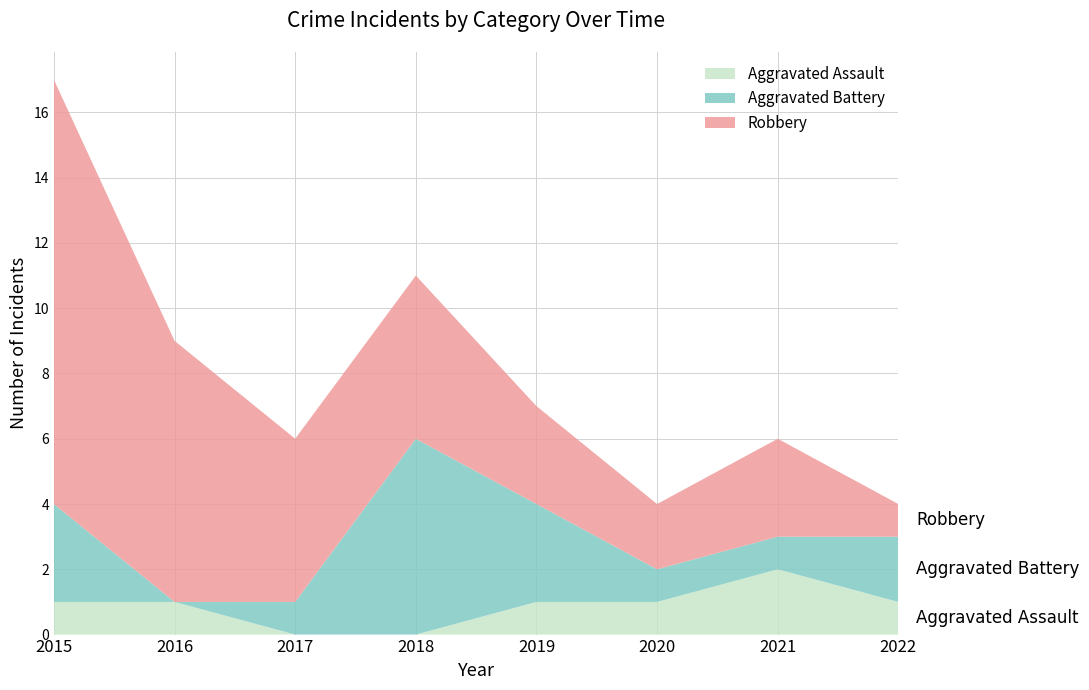

Reading left to right, what are all the values shown in this chart?

Aggravated Assault: 2015=1	2016=1	2017=0	2018=0	2019=1	2020=1	2021=2	2022=1
Aggravated Battery: 2015=3	2016=0	2017=1	2018=6	2019=3	2020=1	2021=1	2022=2
Robbery: 2015=13	2016=8	2017=5	2018=5	2019=3	2020=2	2021=3	2022=1